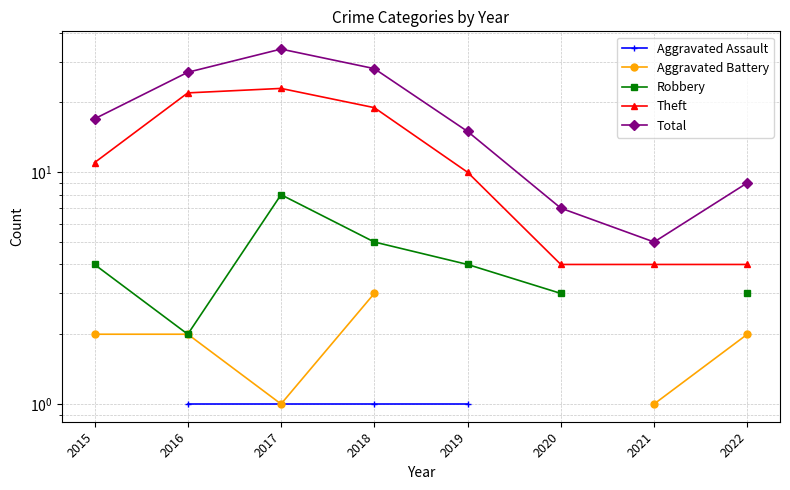

What is the total value across all series at 2018?

56.0